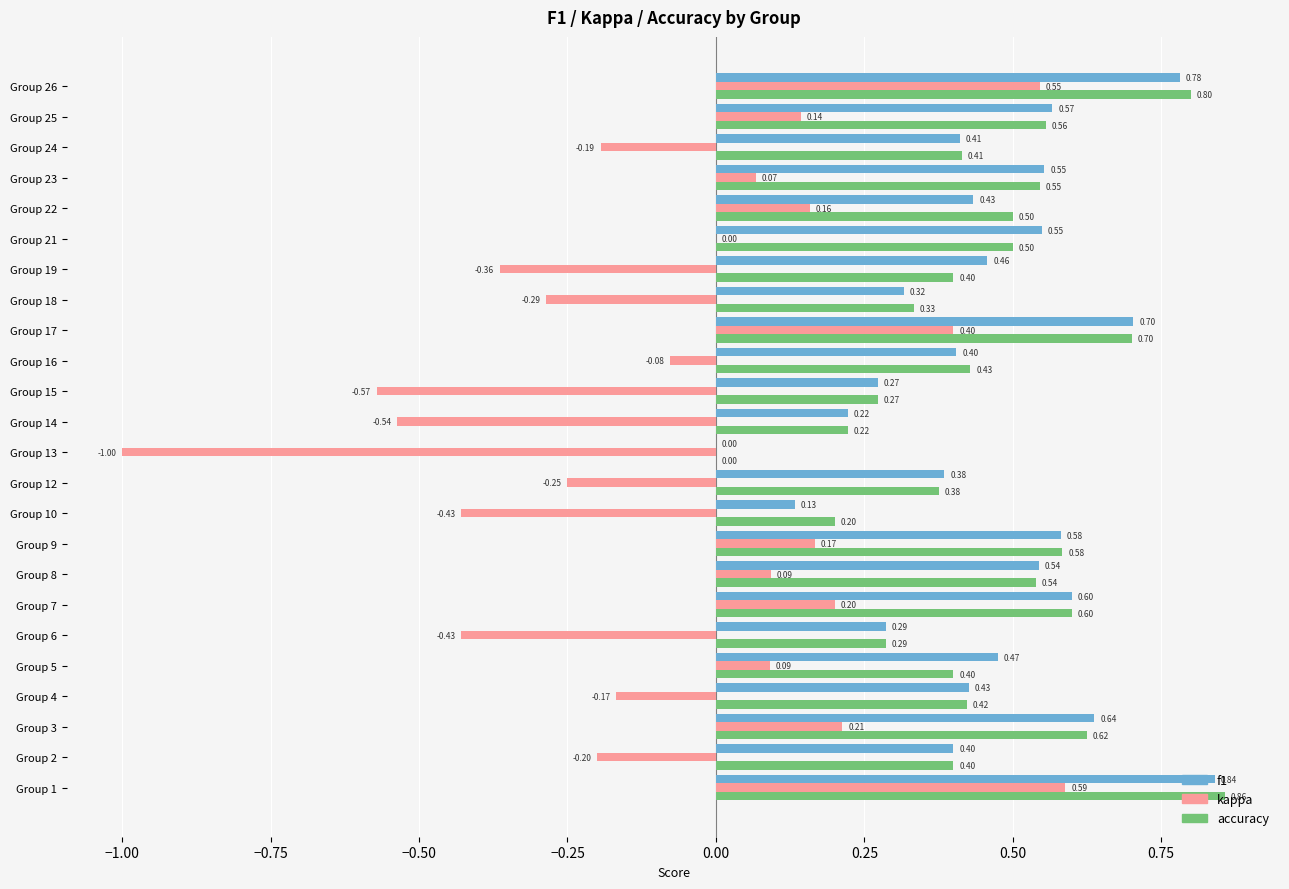

At which category is the sum across all series the highest?

Group 1